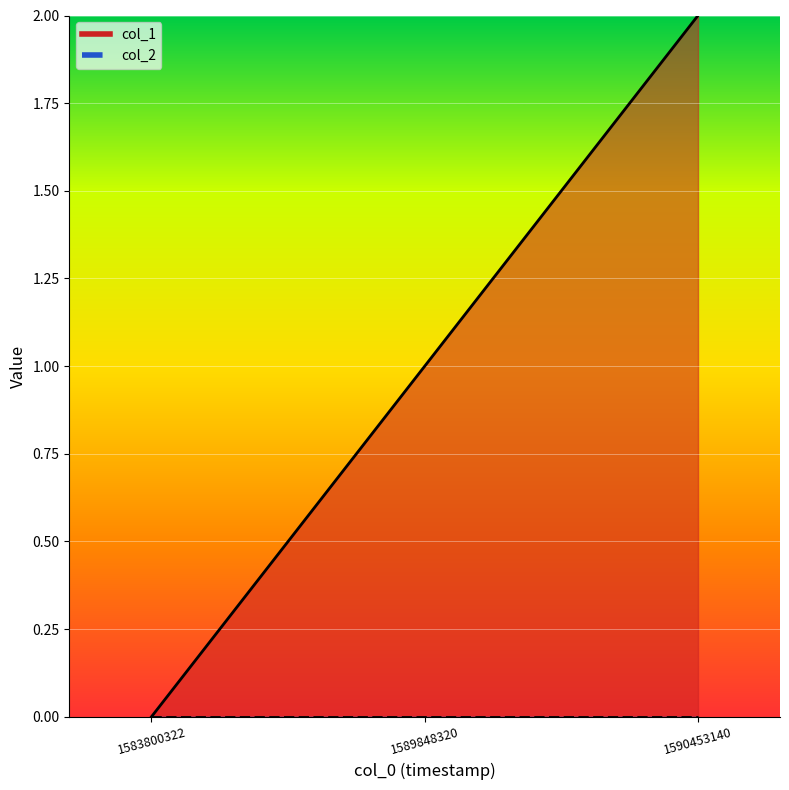

Reading left to right, what are all the values shown in this chart?

1583800322=0	1589848320=1	1590453140=2